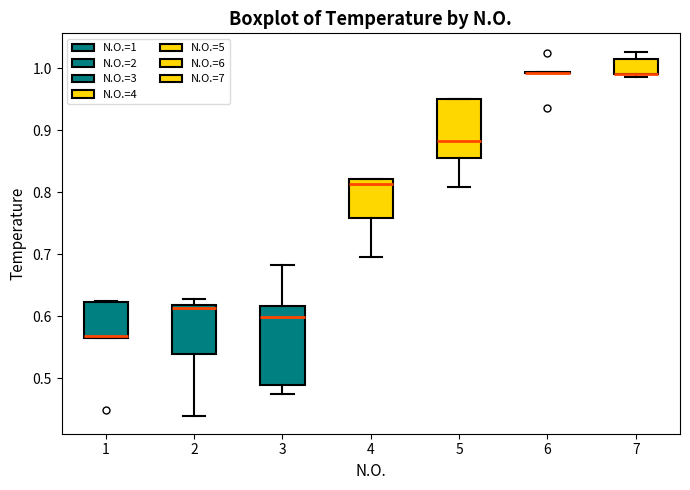

Reading left to right, transcribe this box plot: for each box, give where its median line is, the range the box spans, and where its two whiskers end, as read against the y-axis. The values are not printed on the chart, so give them approximately, as read against the axis.

1: median 0.57, box 0.56 to 0.62, whiskers 0.56 to 0.62
2: median 0.61, box 0.54 to 0.62, whiskers 0.44 to 0.63
3: median 0.60, box 0.49 to 0.62, whiskers 0.48 to 0.68
4: median 0.81, box 0.76 to 0.82, whiskers 0.70 to 0.82
5: median 0.88, box 0.86 to 0.95, whiskers 0.81 to 0.95
6: box collapsed to a line at 0.99, whiskers 0.99 to 0.99
7: median 0.99 (drawn on the box's lower edge), box 0.99 to 1.01, whiskers 0.99 (just below the box's lower edge) to 1.03